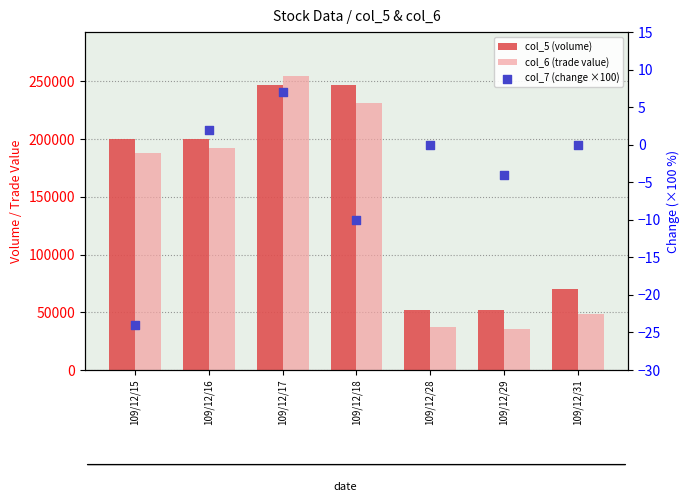

Which series has the largest total across all categories?

col_5 (volume)